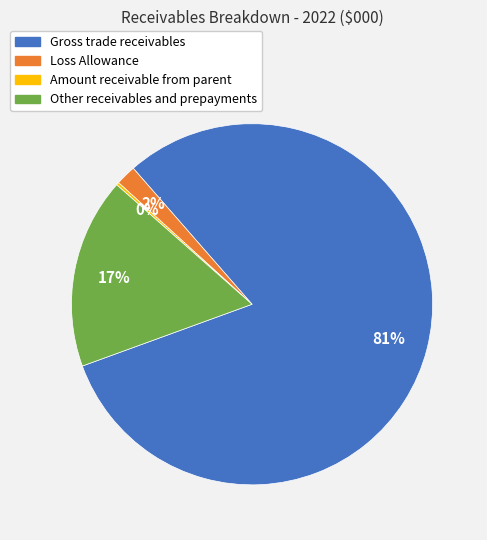

Does any single category account for the majority?

Yes